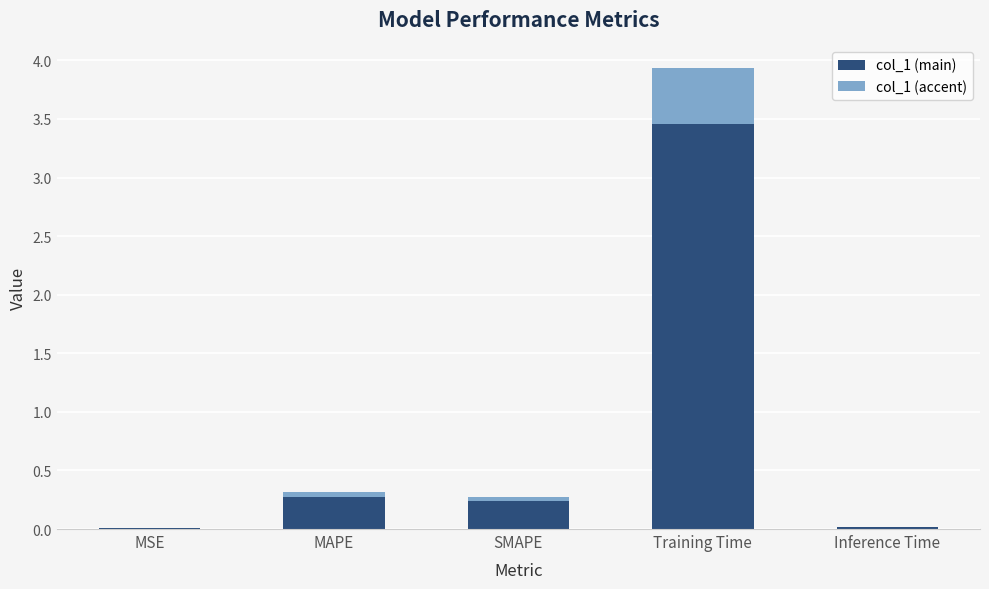

What is the maximum value for col_1 (main)?

3.5